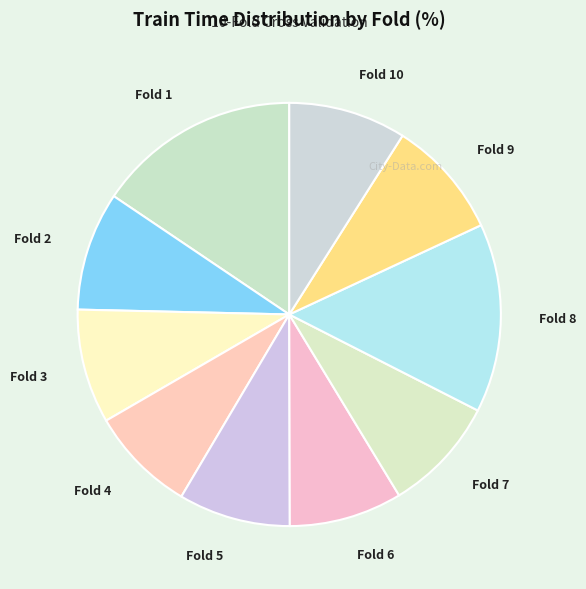

Does Fold 4 represent more than half of the total?

No